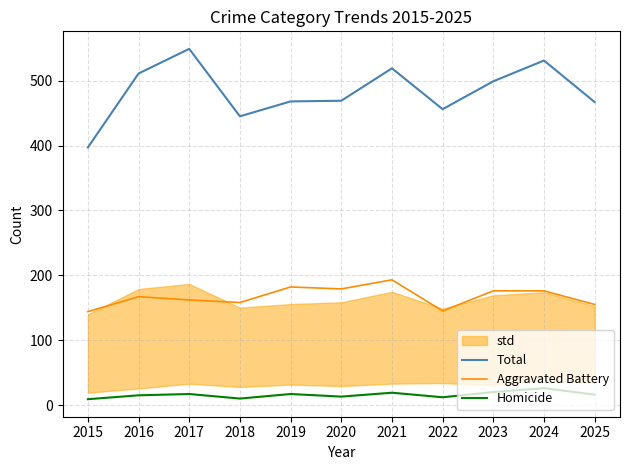

What is the difference between the second highest and minimum values in the Total series?

134